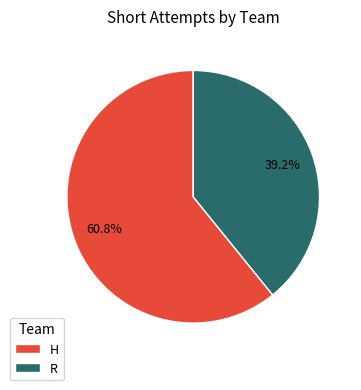

To the nearest percent, what is the combined percentage of R and H?

100%